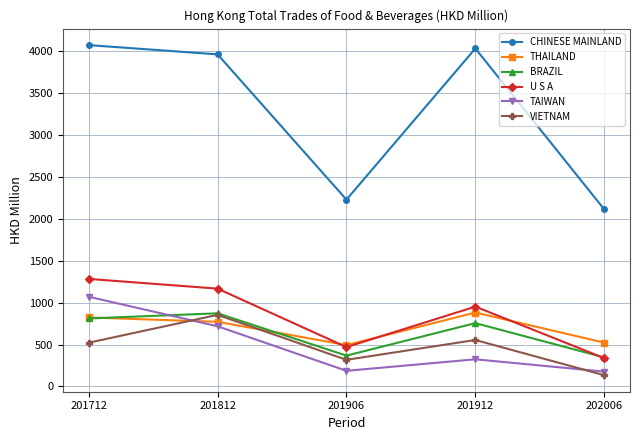

In CHINESE MAINLAND, how many points are higher than both neighbors (excluding endpoints)?

1